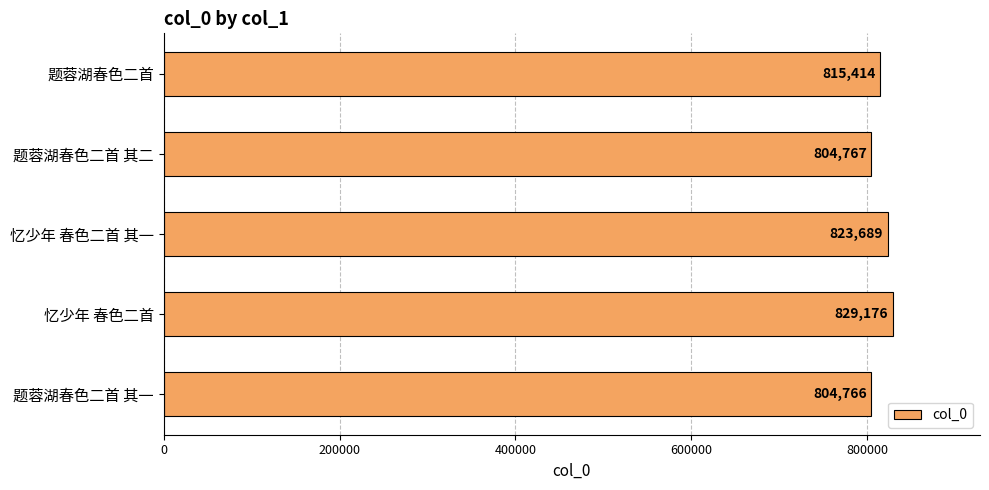

Where is the data nearest to the value 816971?

题蓉湖春色二首